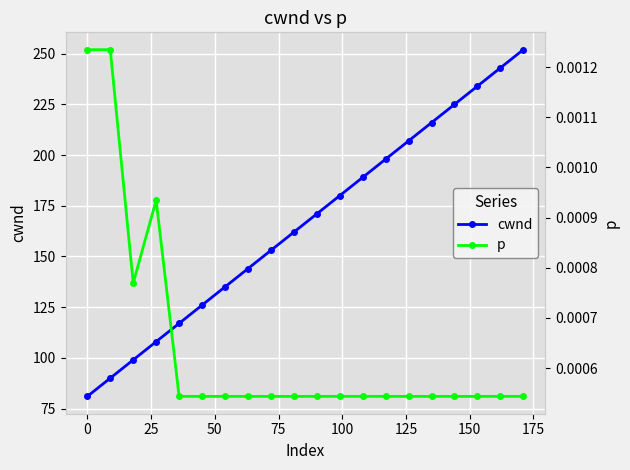

True or false: cwnd has more than 0 interior local peaks.

False